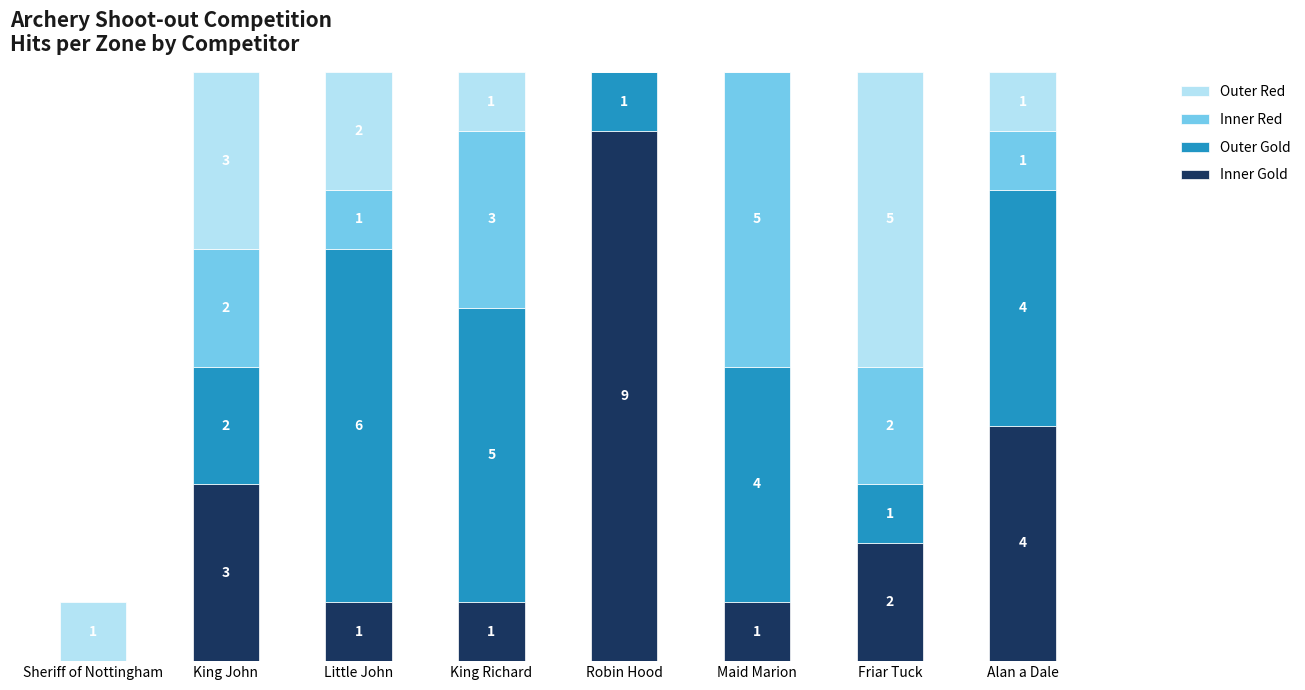

Which category has the highest value in the Inner Gold series?

Robin Hood